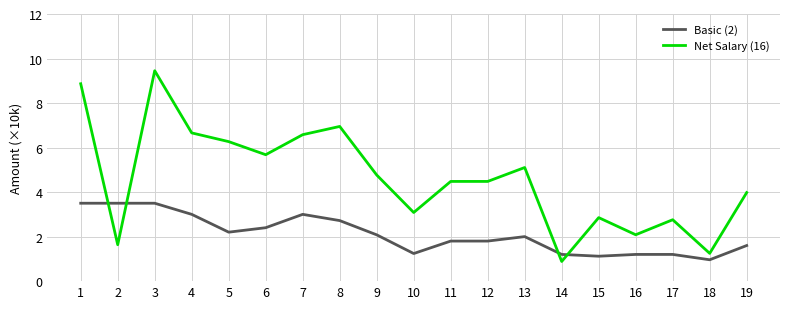

What are all the series names shown in the legend?

Basic (2), Net Salary (16)